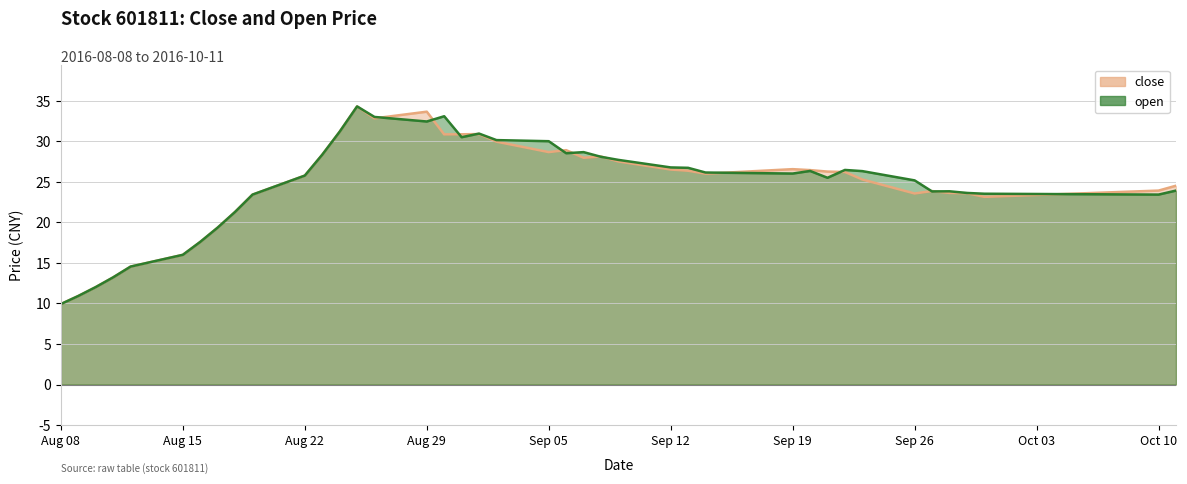

Between Sep 12 and Sep 26, which series saw the biggest shift?

close